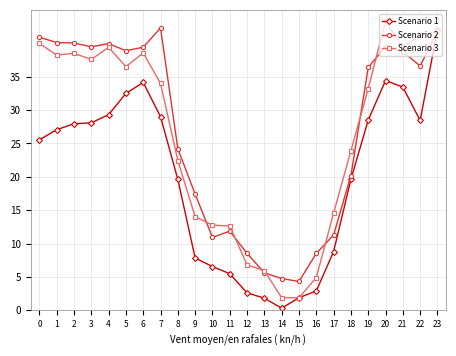

What is the difference between the highest and lowest values at 10?

6.2